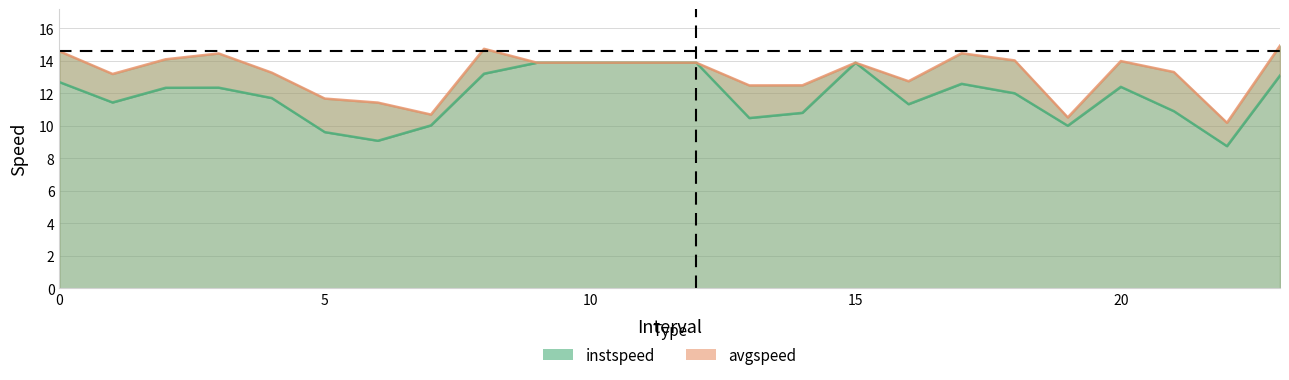

True or false: avgspeed and instspeed cross at least once.

False